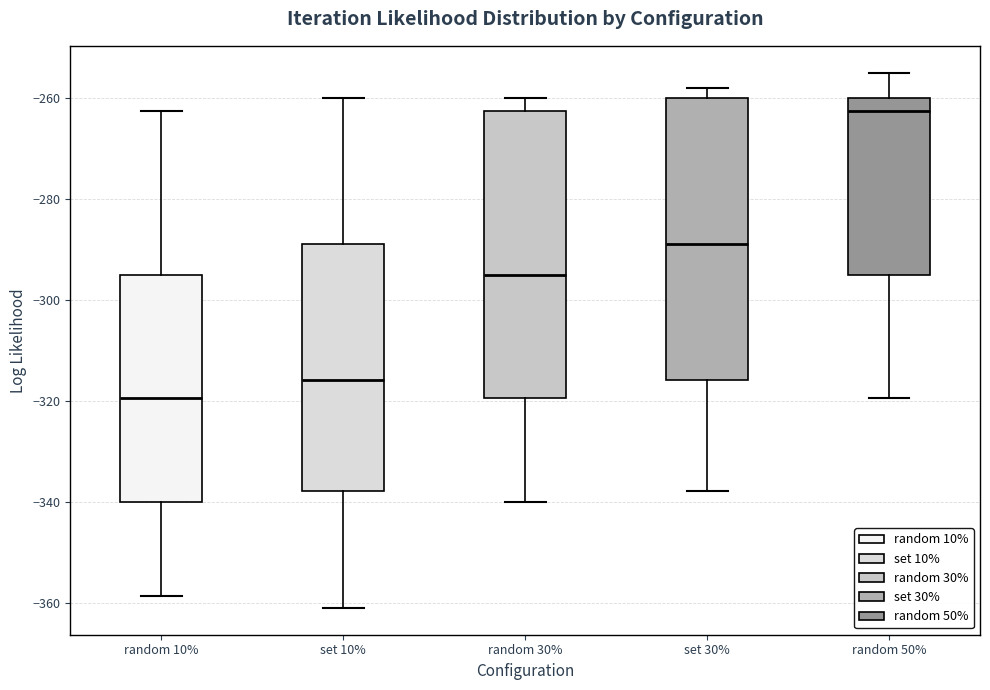

Reading left to right, transcribe this box plot: for each box, give where its median line is, the range the box spans, and where its two whiskers end, as read against the y-axis. The values are not printed on the chart, so give them approximately, as read against the axis.

random 10%: median -320, box -340 to -294, whiskers -358 to -262
set 10%: median -316, box -338 to -288, whiskers -360 to -260
random 30%: median -294, box -320 to -262, whiskers -340 to -260
set 30%: median -288, box -316 to -260, whiskers -338 to -258
random 50%: median -262, box -294 to -260, whiskers -320 to -254